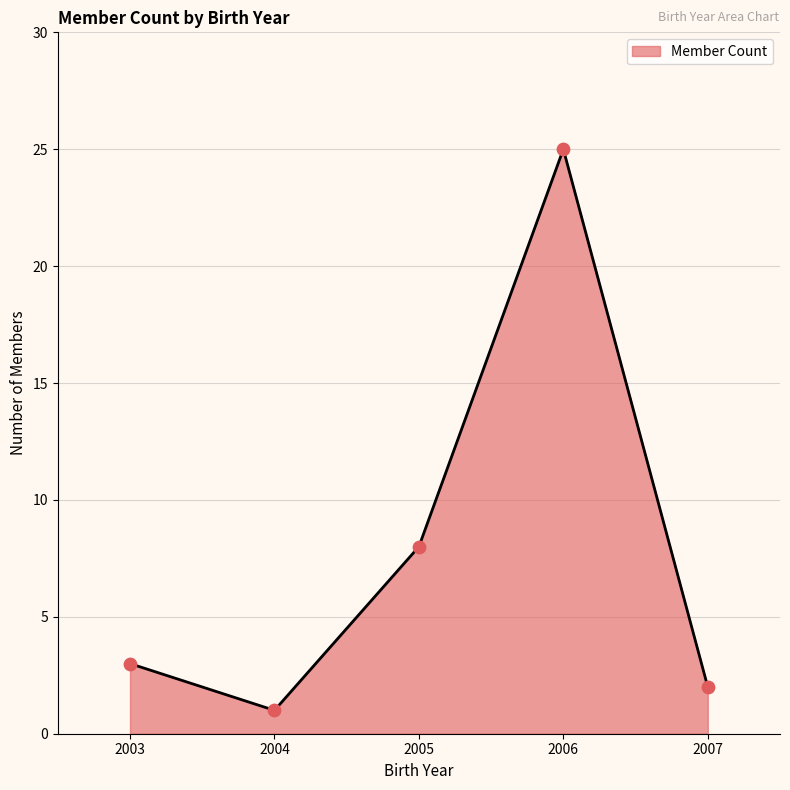

What is the change in value from 2004 to 2005?

+7